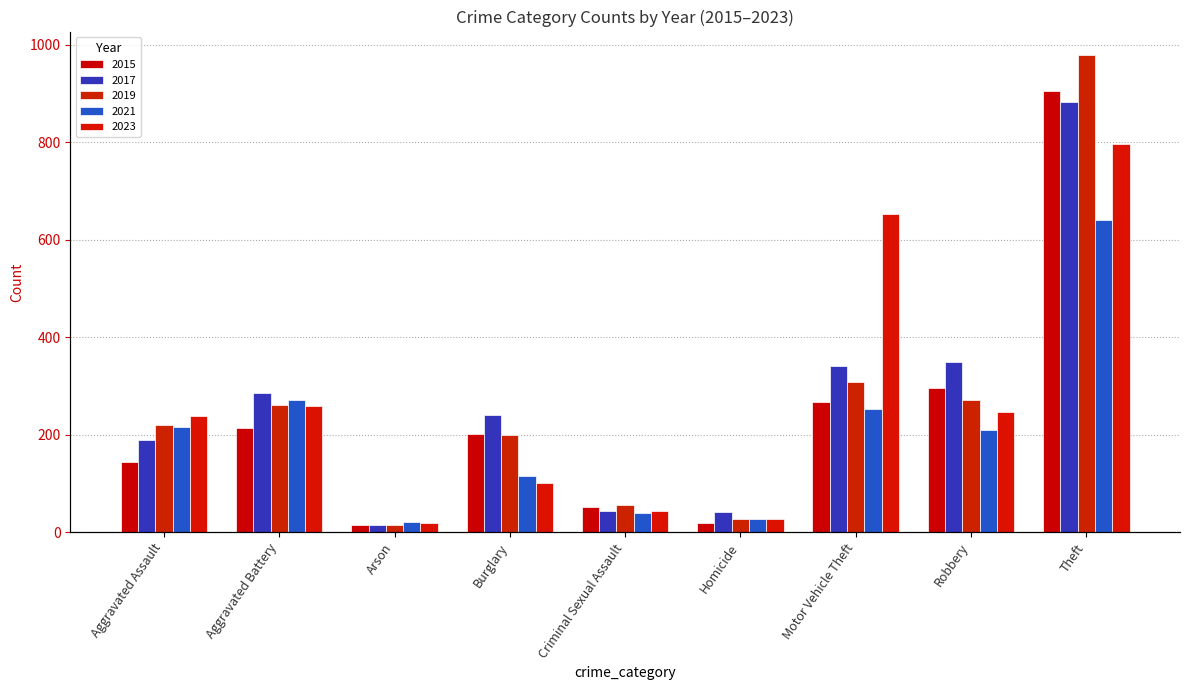

Which series has the widest spread of values?

2019